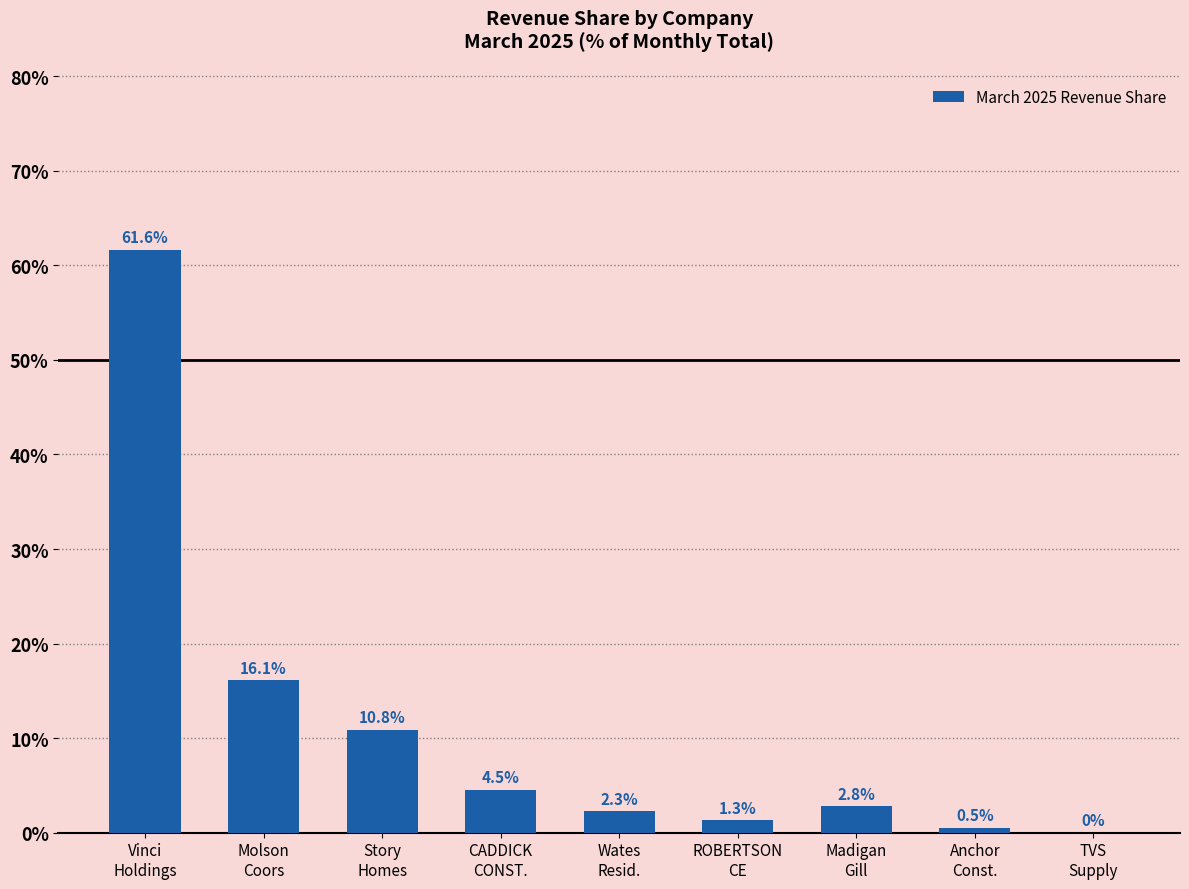

What is the maximum value shown in the chart?

61.6